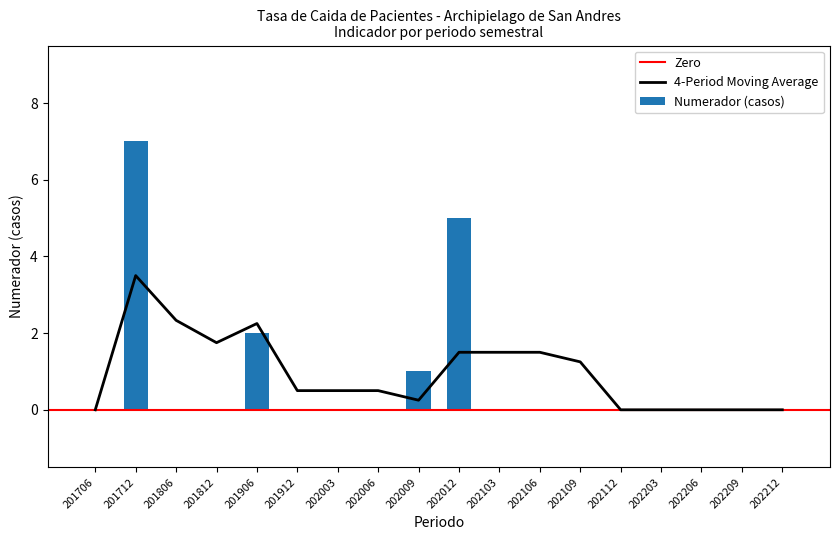

What is the difference between the maximum and minimum values?

7